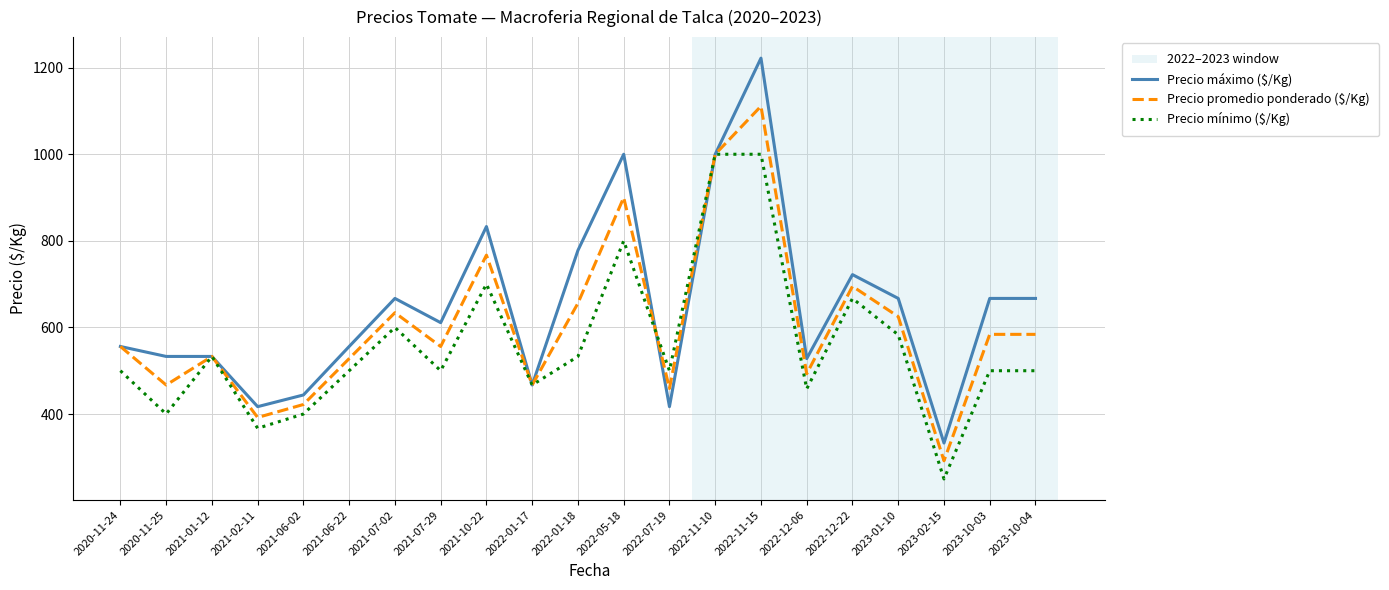

At which label is Precio promedio ponderado ($/Kg) closest to 701?

2022-12-22